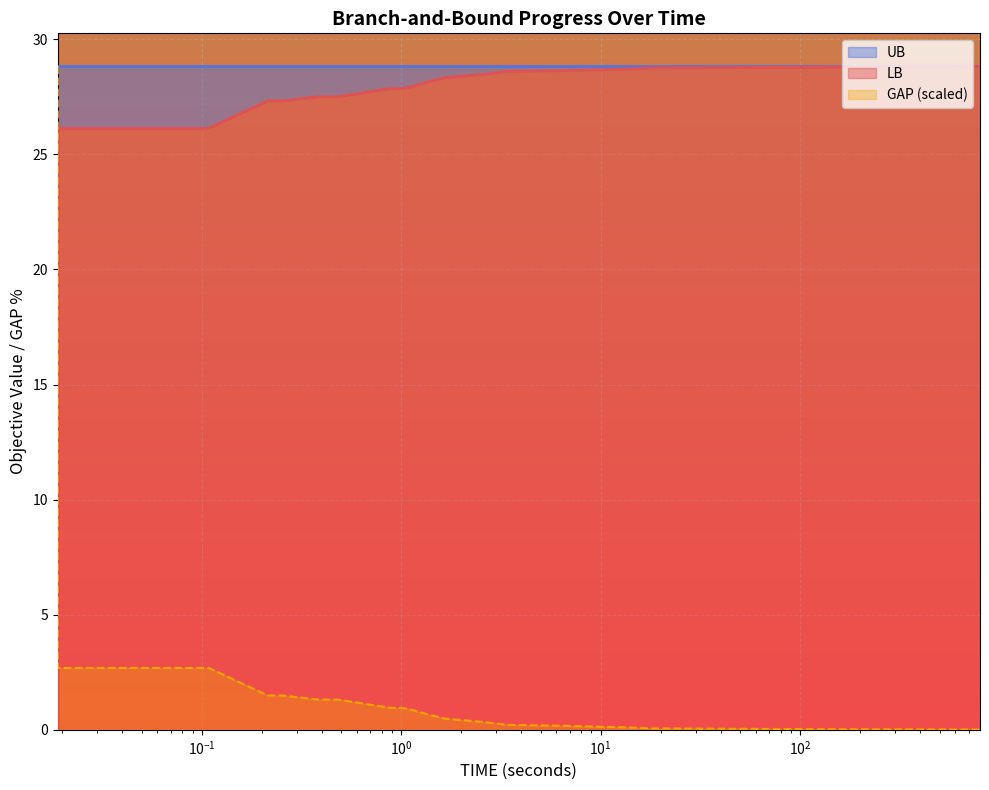

Which series has the largest range (max minus min)?

GAP